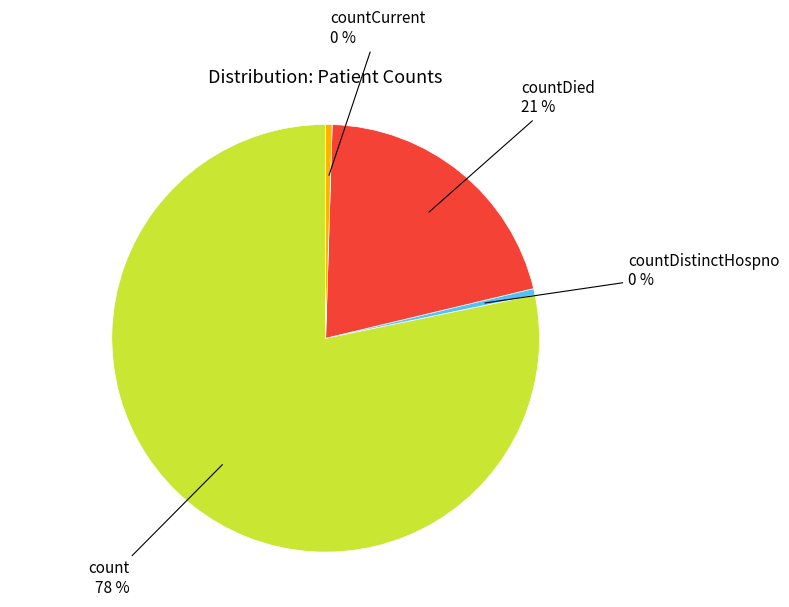

Is the sum of count and countDistinctHospno greater than half?

Yes